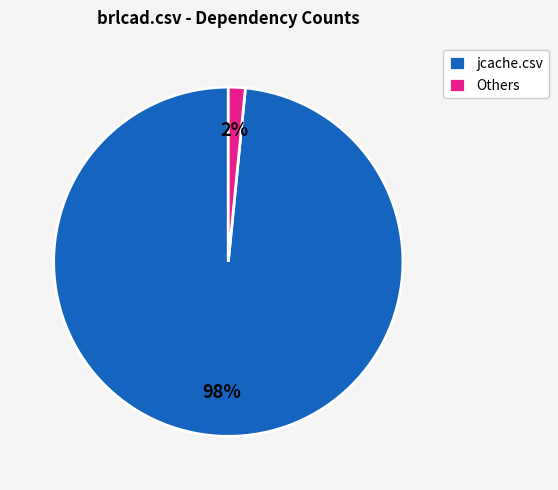

Count the number of slices in the pie.

2